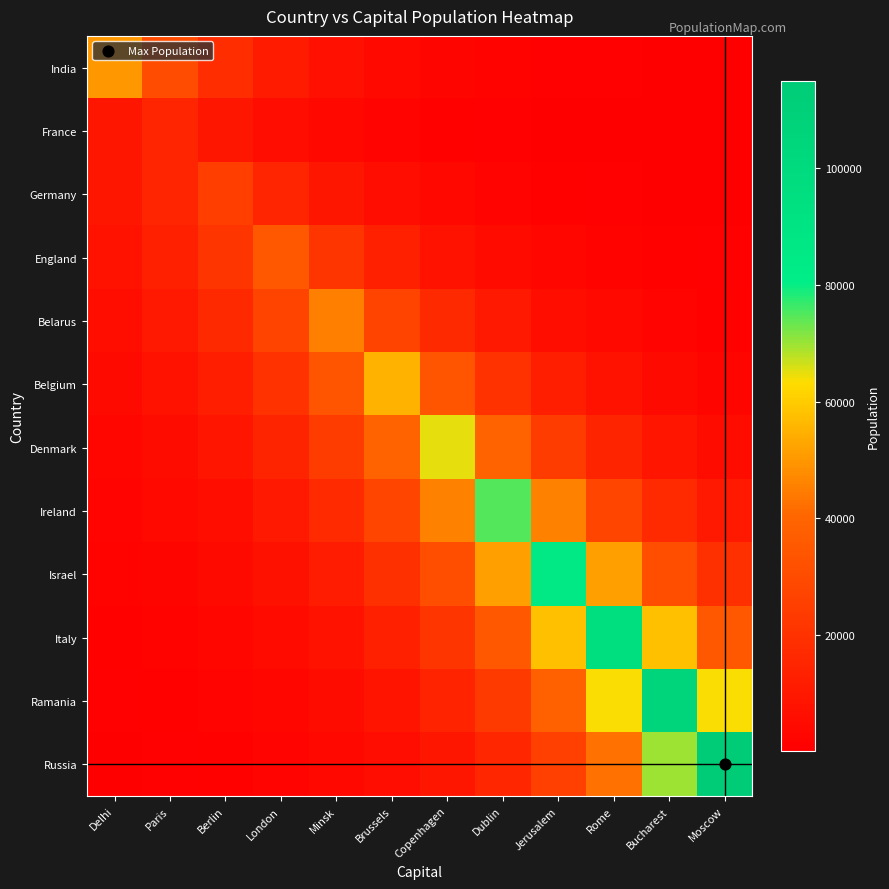

What is the total value across all series at Dublin?

279240.1